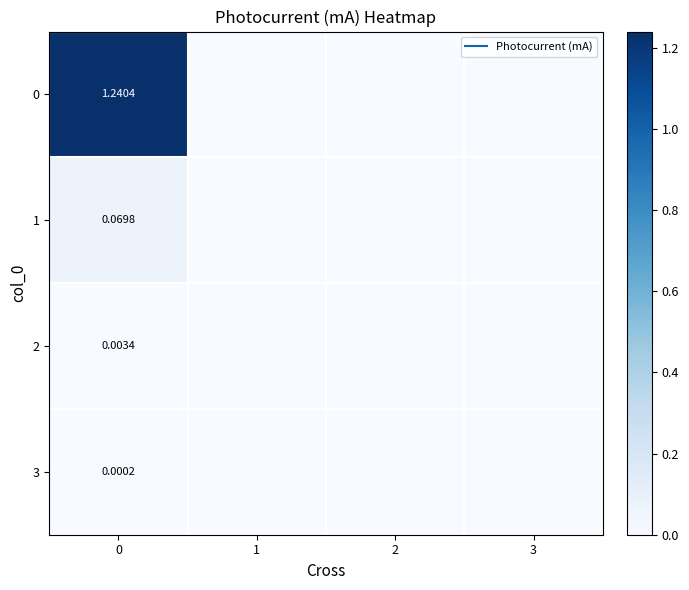

How many values in 2 are above zero?

1